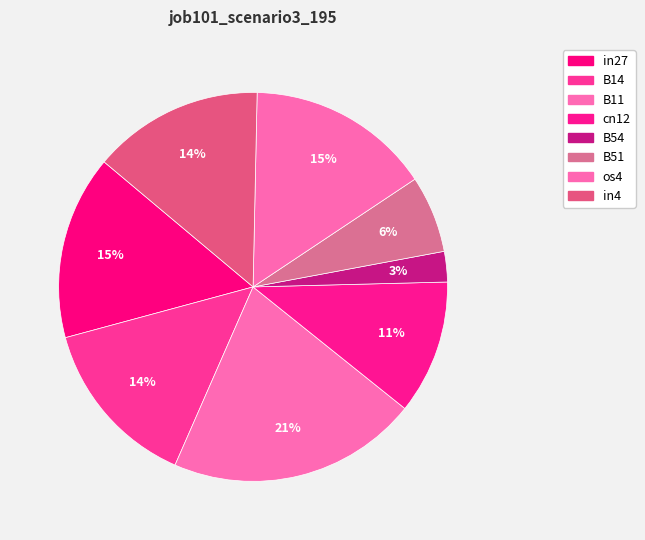

The B11 slice represents 21% of the pie. True or false?

True